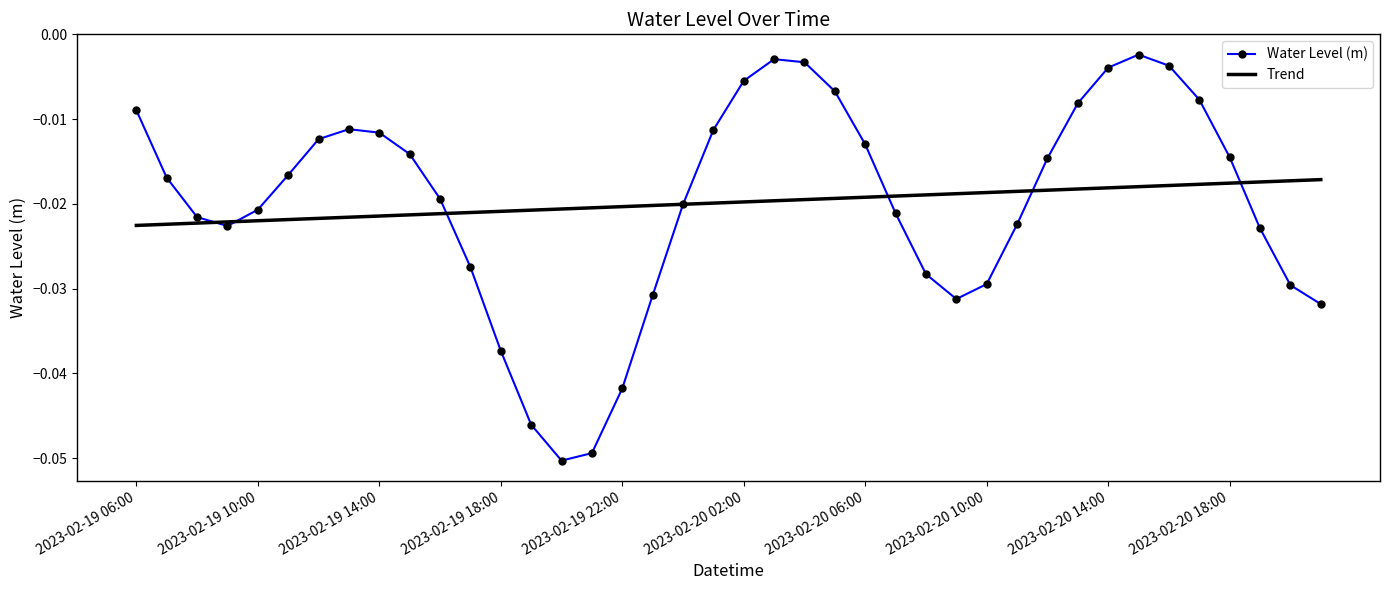

What are all the series names shown in the legend?

Water Level (m), Trend